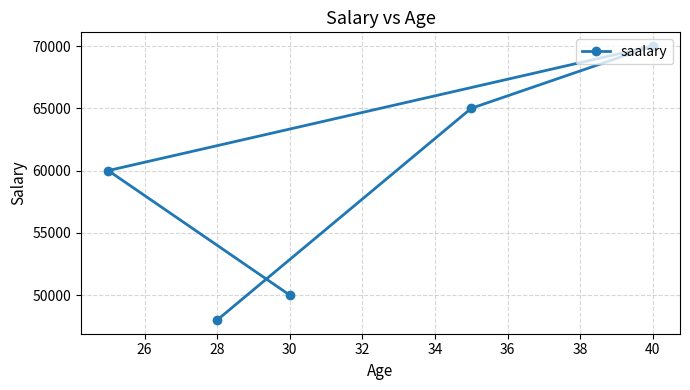

The chart shows a value of 93899 at 30. True or false?

False